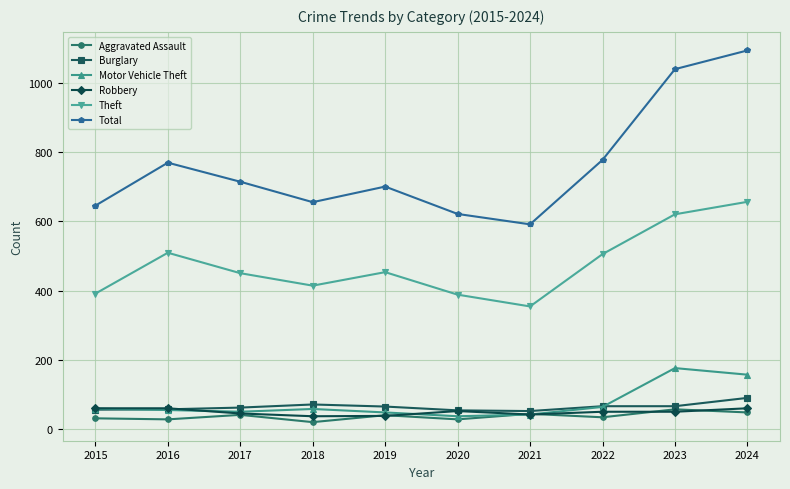

How many values in the Theft series are below 453?

5